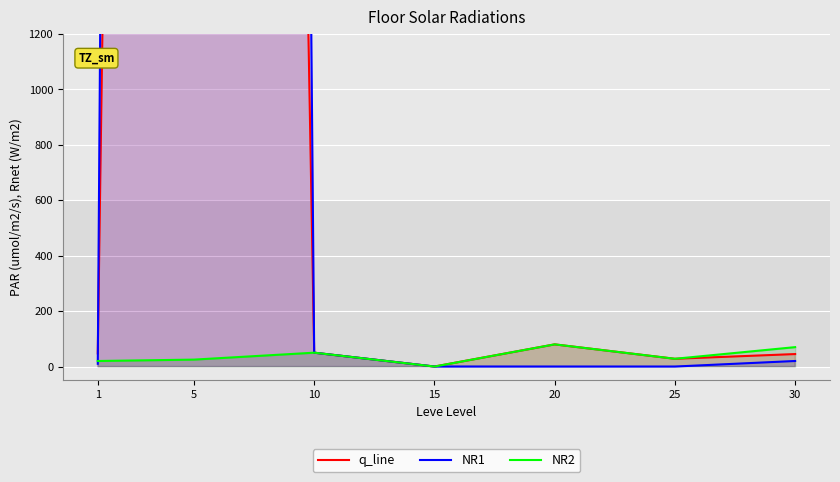

How many data points does each series have?

7